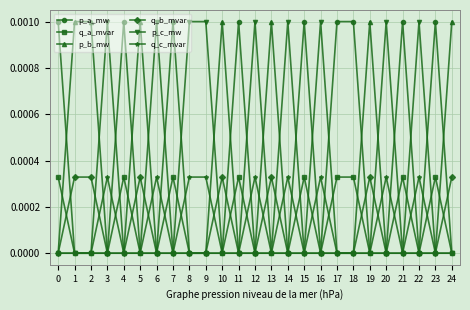

How many categories are shown in the chart?

25